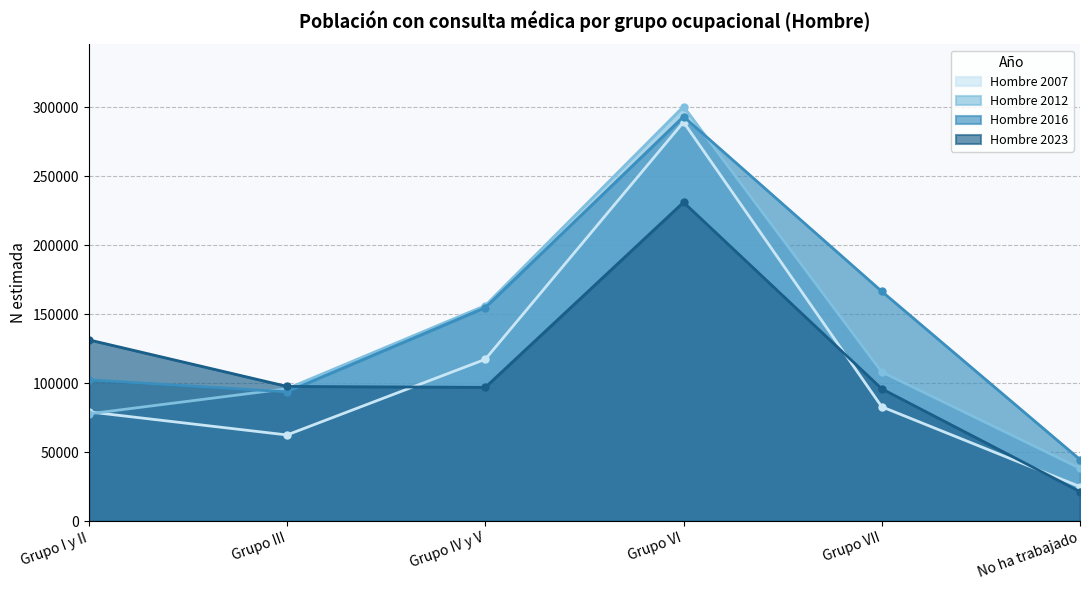

Does the chart have visible grid lines?

Yes